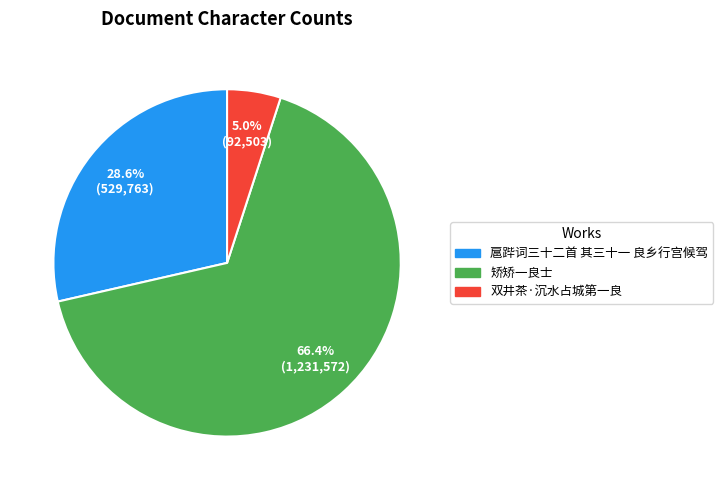

To the nearest percent, what is the combined percentage of 双井茶·沉水占城第一良 and 矫矫一良士?

71%